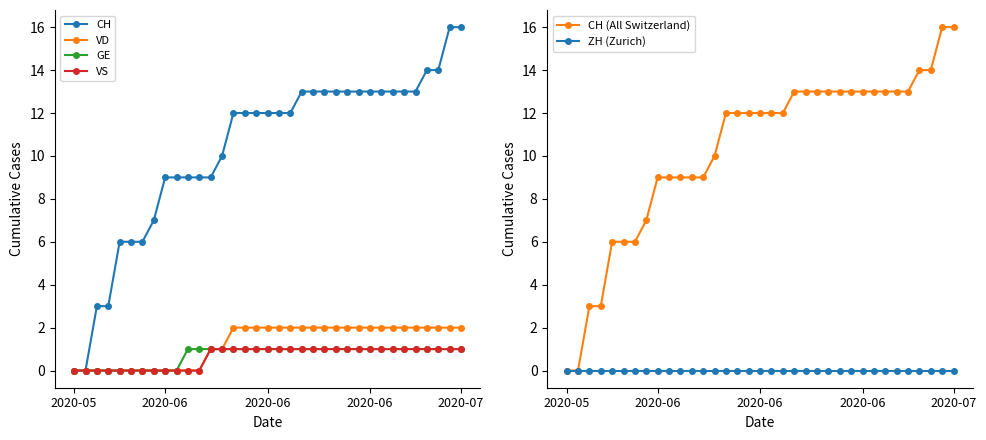

True or false: ZH (Zurich) and CH cross at least once.

False